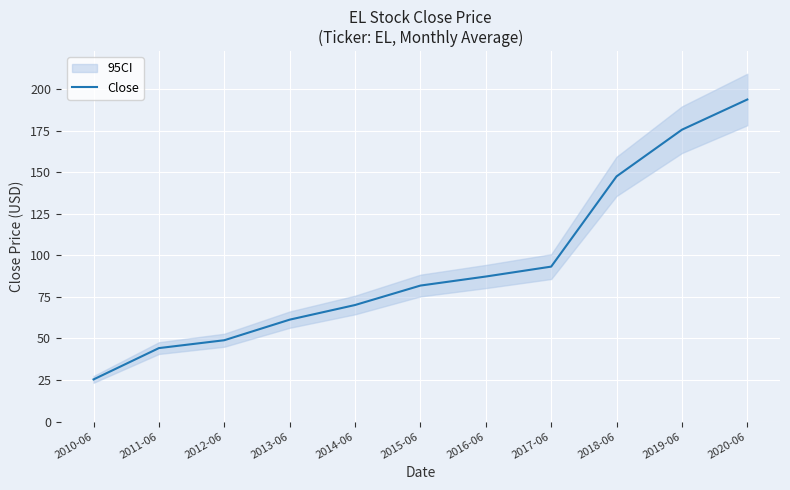

Does the chart display data point markers on the line(s)?

No